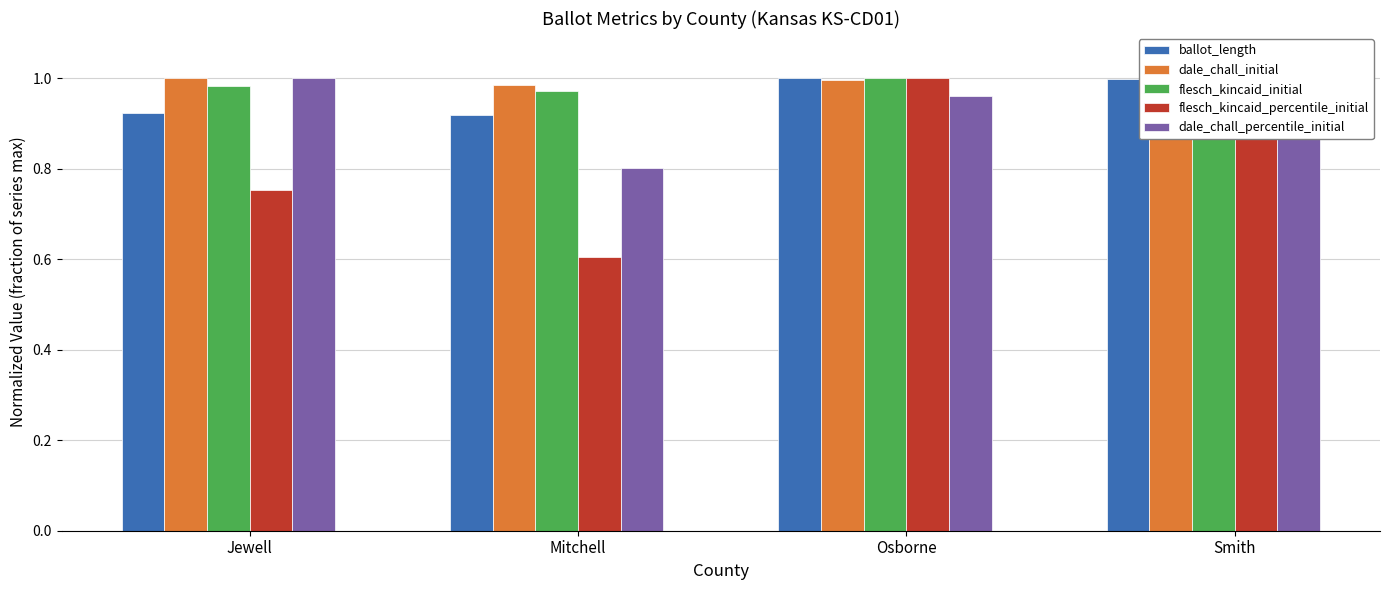

At which label does dale_chall_percentile_initial reach its peak?

Jewell